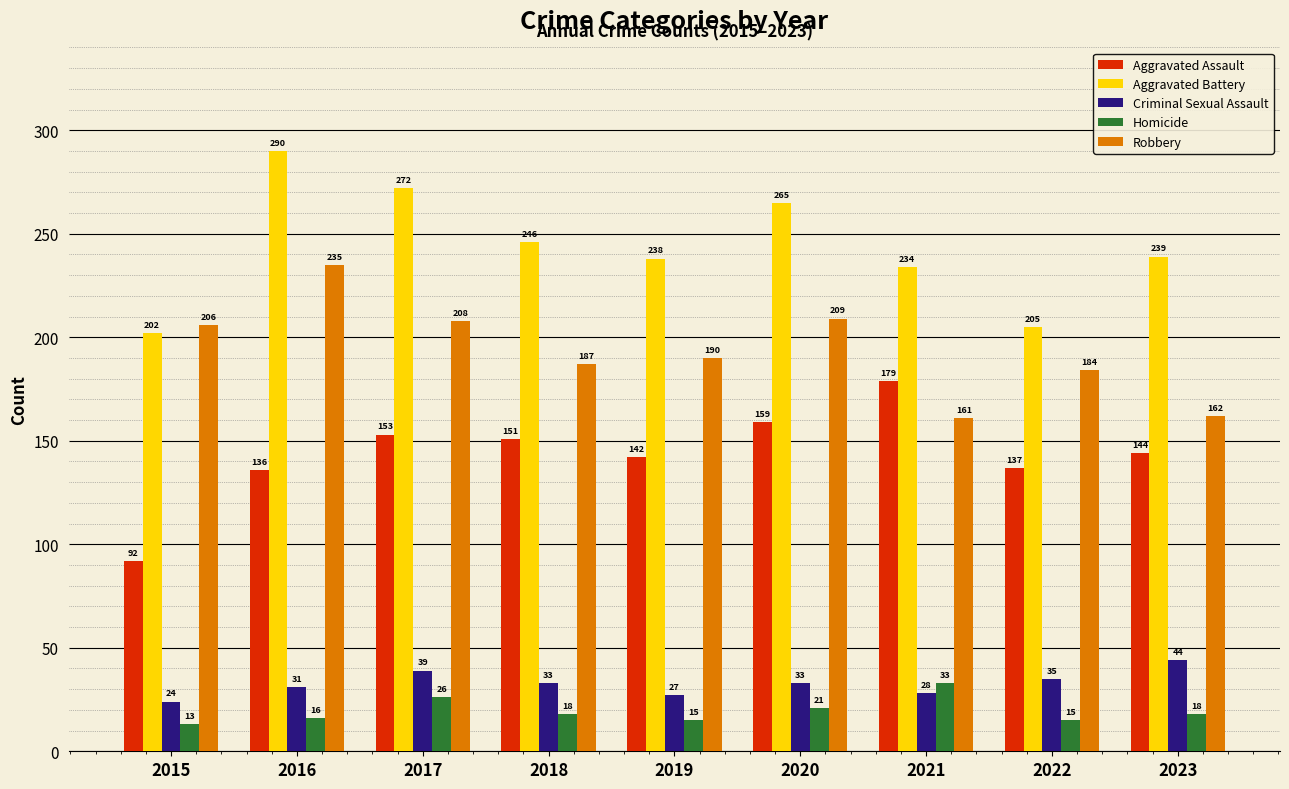

Where does the Homicide series first go above 18?

2017